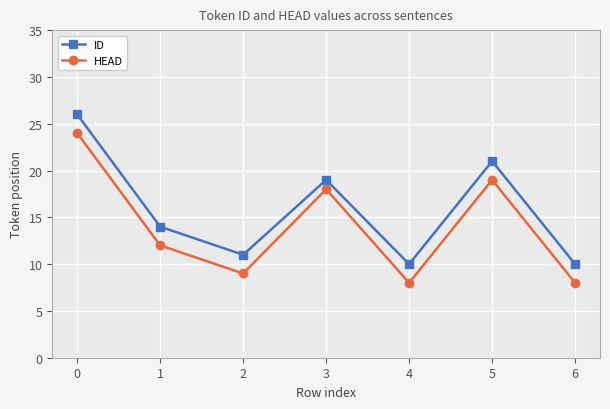

Does the chart display data point markers on the line(s)?

Yes